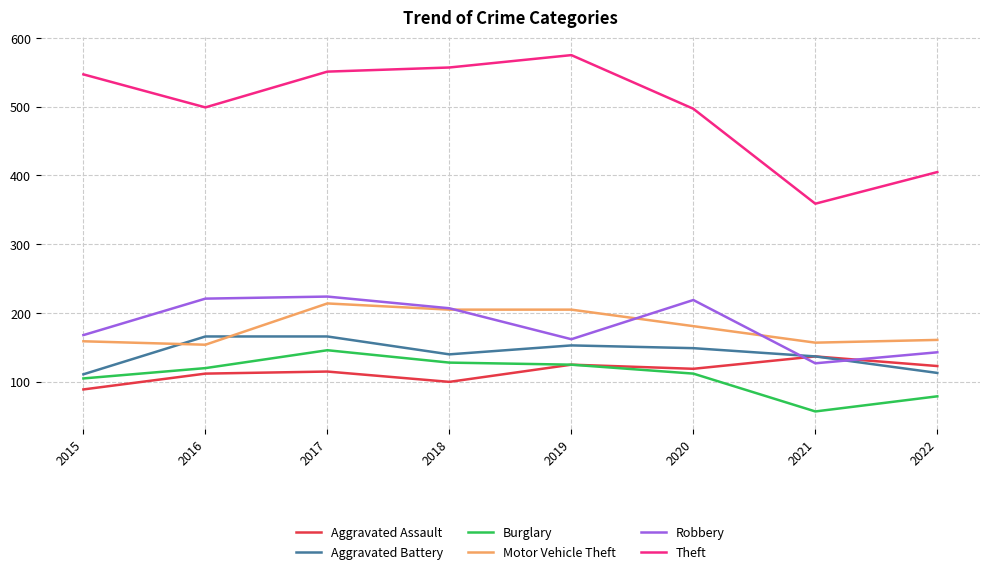

Where is the first local minimum for Motor Vehicle Theft?

2016